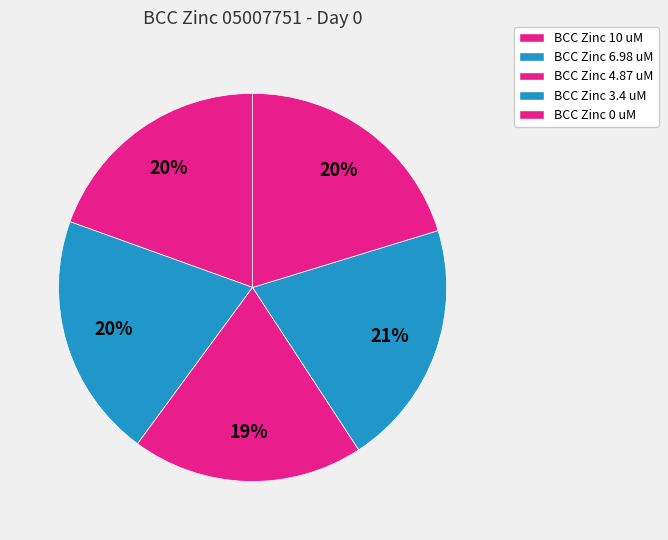

How many segments does this pie chart have?

5